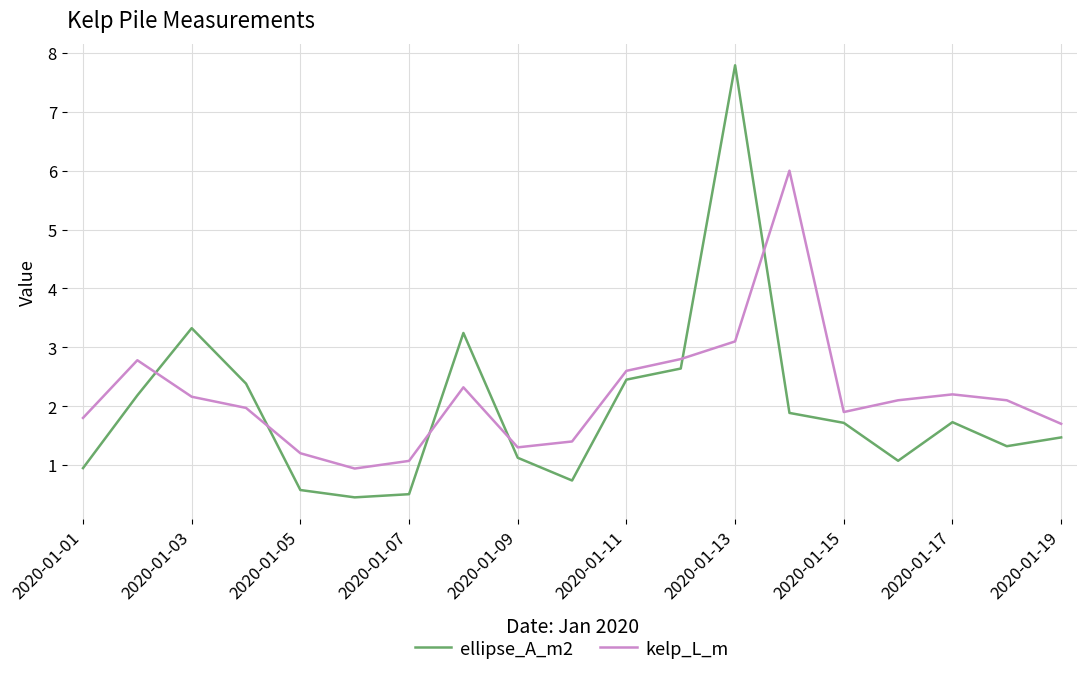

Which series has the largest range (max minus min)?

ellipse_A_m2